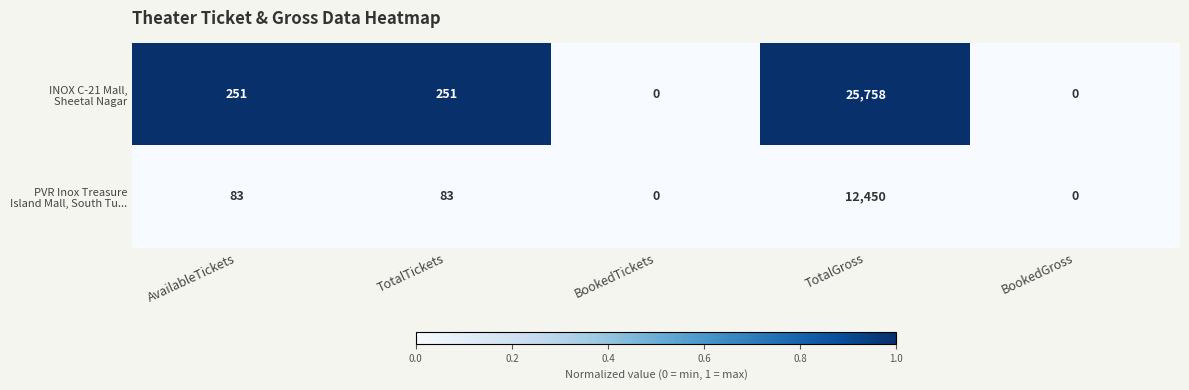

Which label corresponds to the largest value in the chart?

TotalGross